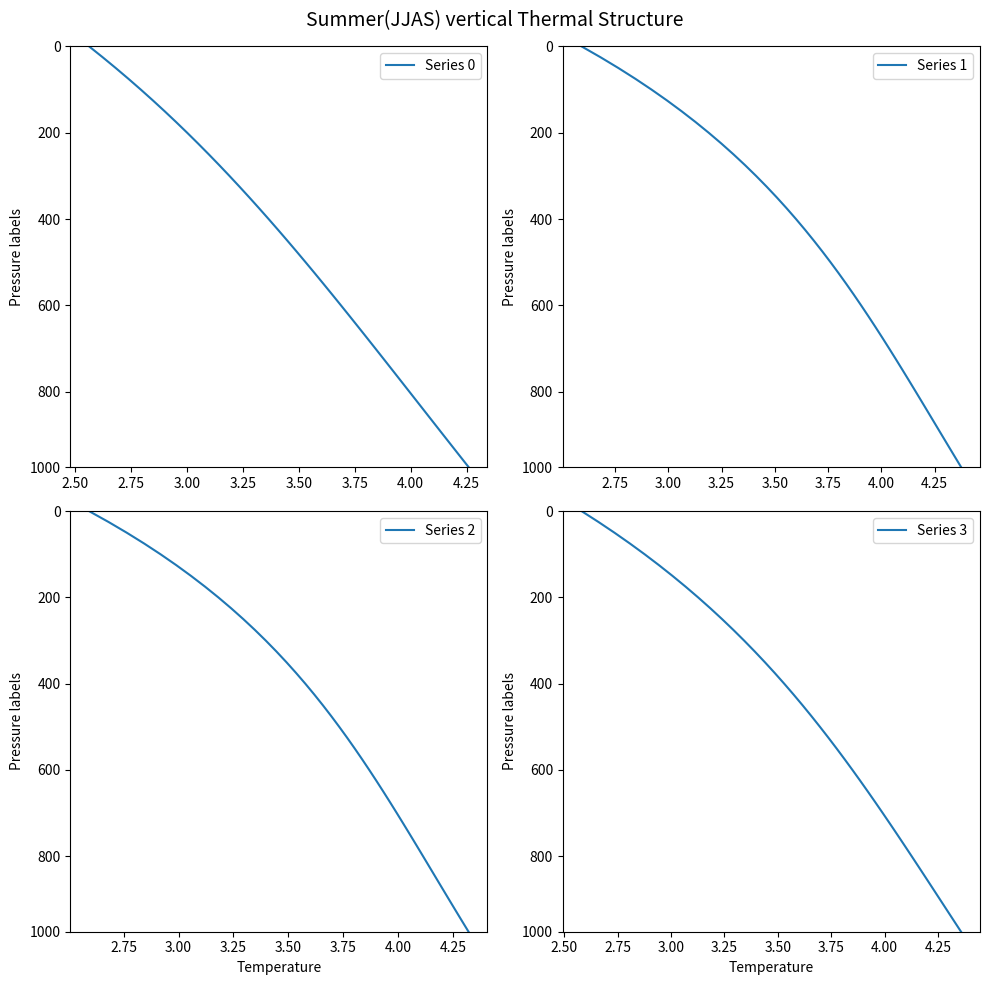

Is this an area chart (filled region under the line)?

No